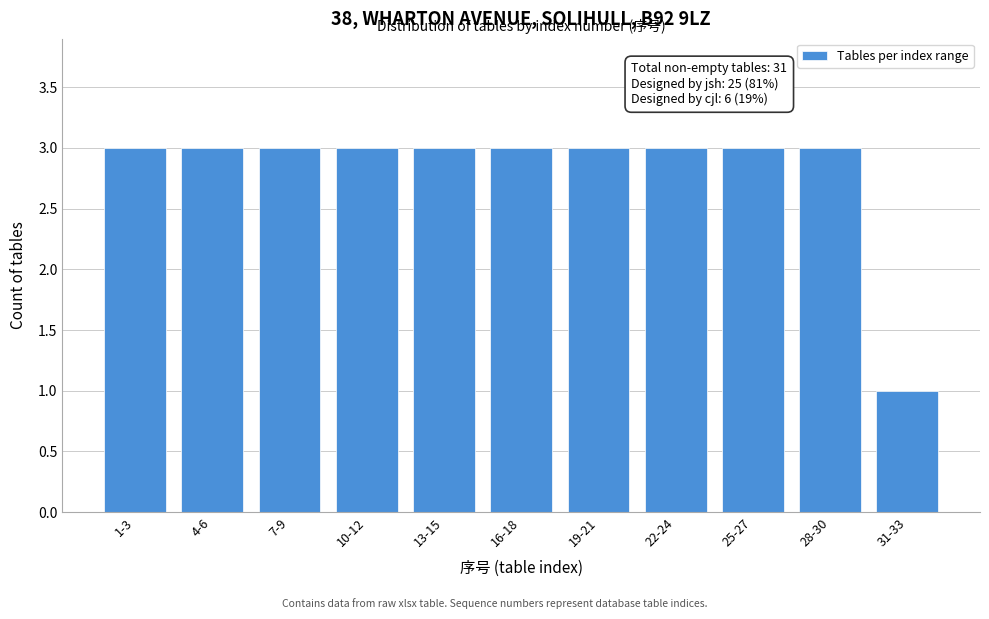

Reading right to left, list all the values displayed in this chart.

1	3	3	3	3	3	3	3	3	3	3